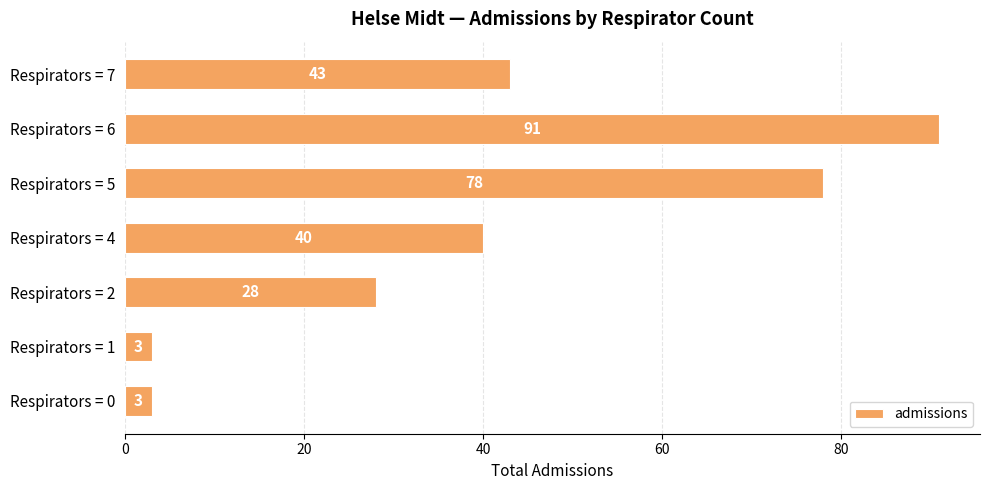

What is the difference between the second highest and minimum values?

75